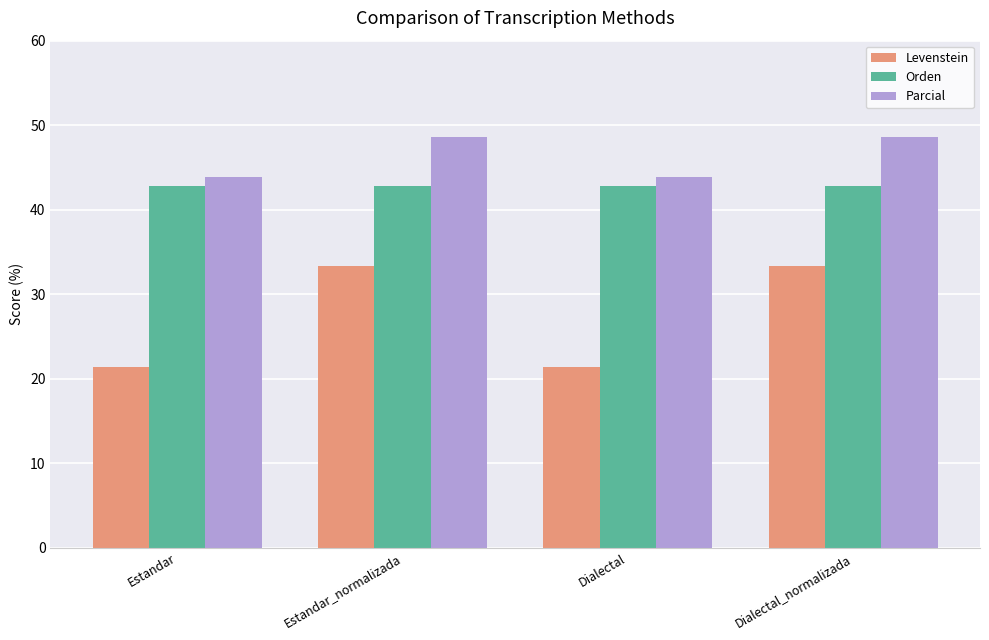

Reading left to right, transcribe all the data shown in this chart.

Levenstein: Estandar=21.4	Estandar_normalizada=33.3	Dialectal=21.4	Dialectal_normalizada=33.3
Orden: Estandar=42.9	Estandar_normalizada=42.9	Dialectal=42.9	Dialectal_normalizada=42.9
Parcial: Estandar=43.9	Estandar_normalizada=48.6	Dialectal=43.9	Dialectal_normalizada=48.6